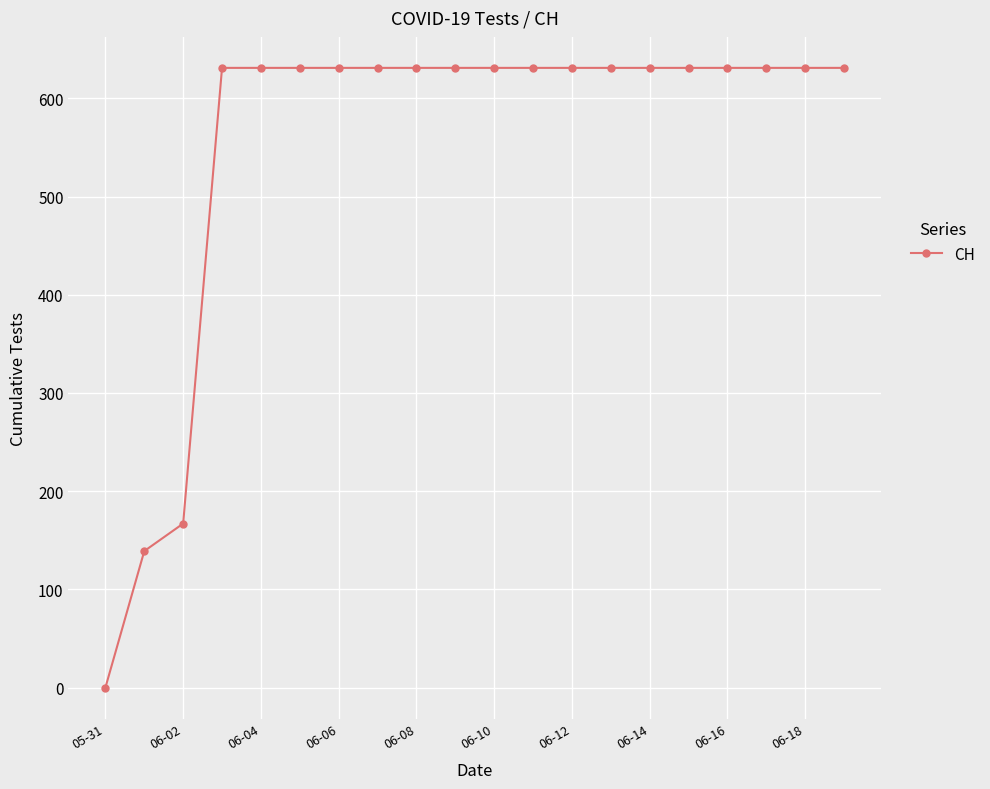

What is the difference between the second highest and minimum values?

631